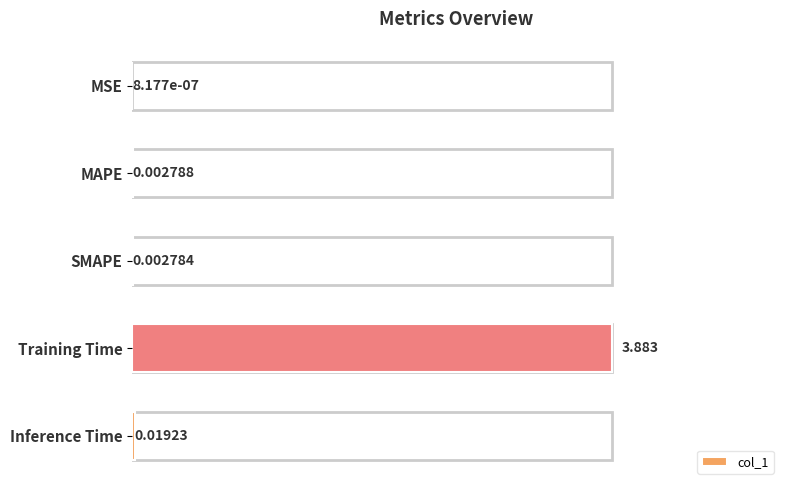

Where is the data nearest to the value 1?

Inference Time